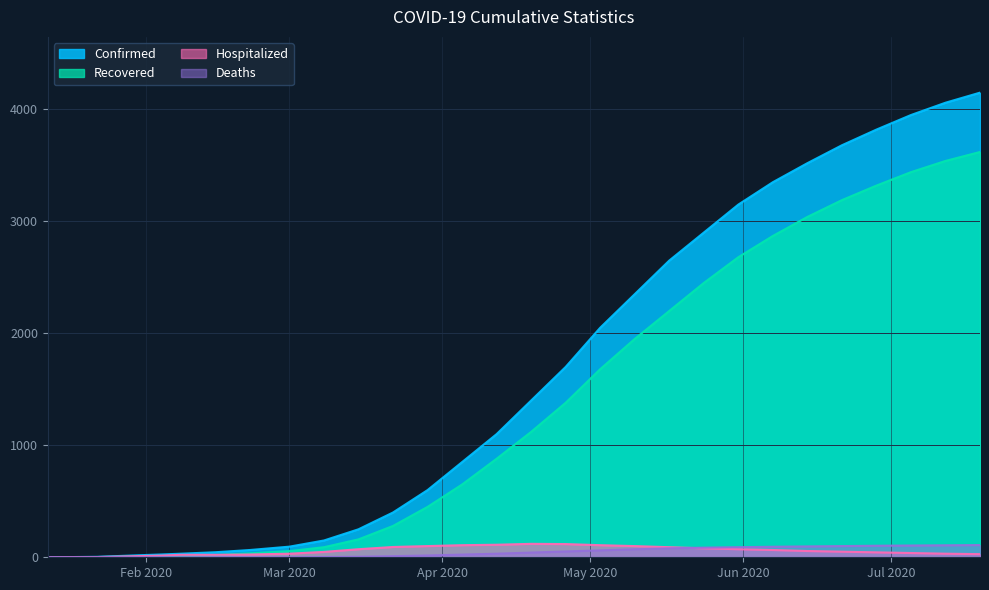

Reading left to right, what are all the values shown in this chart?

Confirmed: 1	2	4	14	19	25	32	45	65	95	150	250	400	600	850	1100	1400	1700	2050	2350	2650	2900	3150	3350	3520	3680	3820	3950	4060	4150
Recovered: 0	0	2	6	8	10	11	20	35	55	90	160	280	450	650	880	1120	1380	1680	1950	2200	2450	2680	2870	3040	3190	3320	3440	3540	3620
Hospitalized: 1	2	2	8	11	15	22	22	25	32	48	72	92	100	108	112	120	118	108	100	90	80	72	65	56	50	44	38	32	28
Deaths: 0	0	0	0	0	0	0	0	0	0	2	5	10	16	24	32	42	52	62	72	80	86	90	94	97	100	103	105	107	109